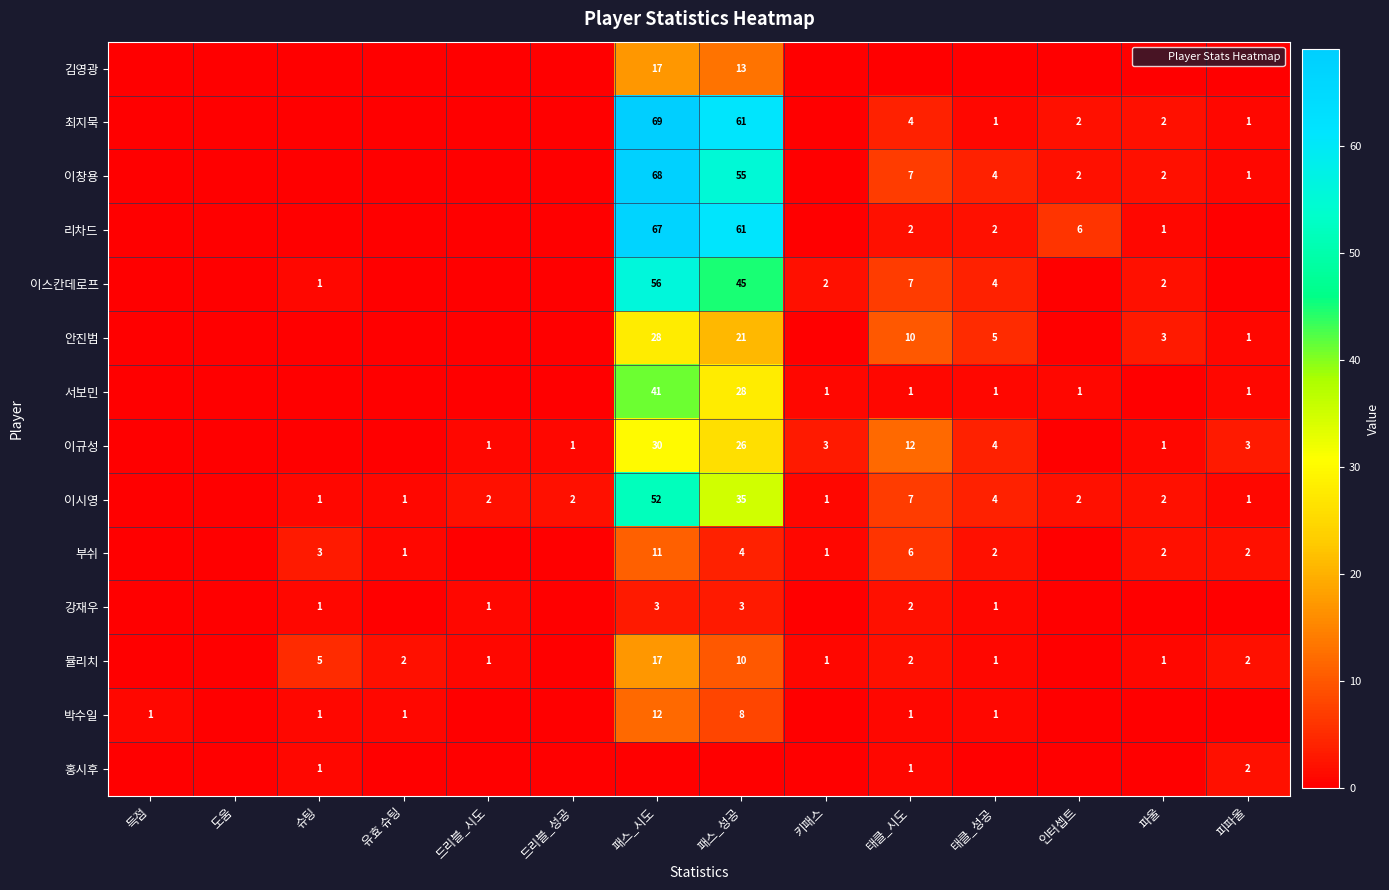

True or false: 뮬리치 has a value of 1 at 태클_성공.

False